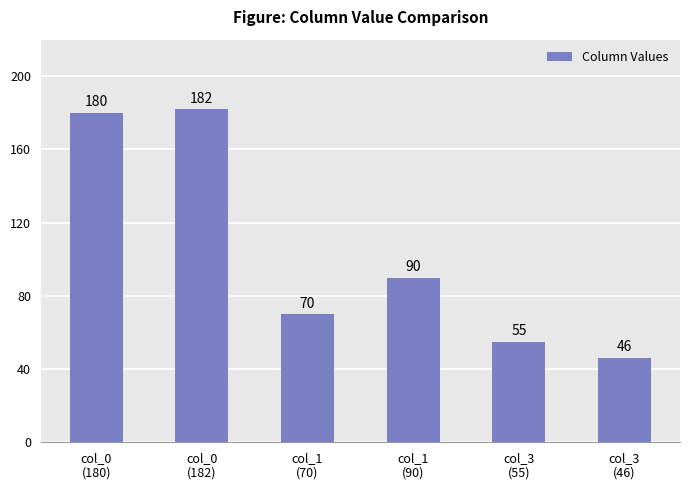

Count the number of data series in this chart.

1